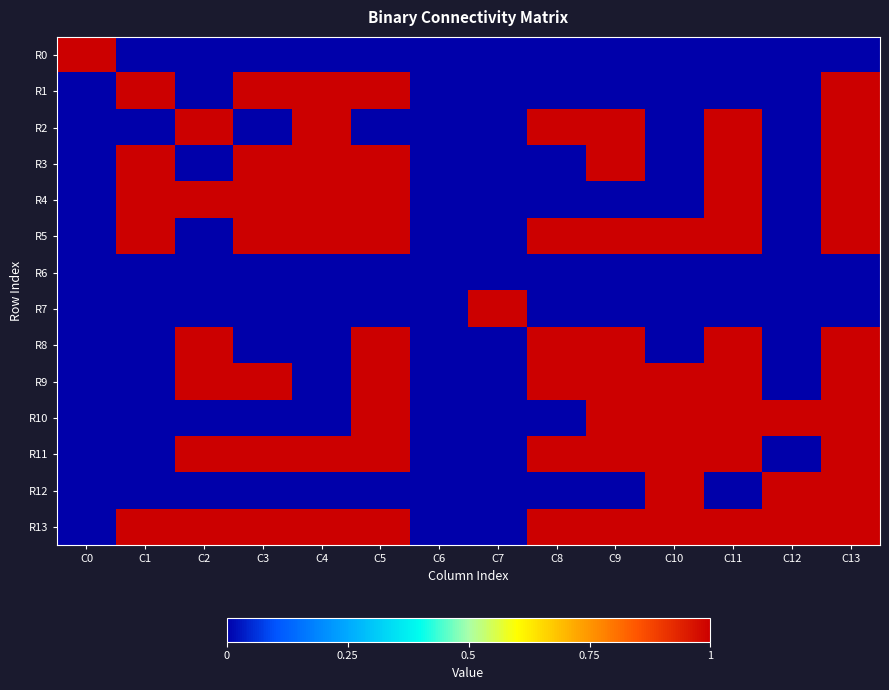

Reading left to right, what are all the values shown in this chart?

R0: C0=1	C1=0	C2=0	C3=0	C4=0	C5=0	C6=0	C7=0	C8=0	C9=0	C10=0	C11=0	C12=0	C13=0
R1: C0=0	C1=1	C2=0	C3=1	C4=1	C5=1	C6=0	C7=0	C8=0	C9=0	C10=0	C11=0	C12=0	C13=1
R2: C0=0	C1=0	C2=1	C3=0	C4=1	C5=0	C6=0	C7=0	C8=1	C9=1	C10=0	C11=1	C12=0	C13=1
R3: C0=0	C1=1	C2=0	C3=1	C4=1	C5=1	C6=0	C7=0	C8=0	C9=1	C10=0	C11=1	C12=0	C13=1
R4: C0=0	C1=1	C2=1	C3=1	C4=1	C5=1	C6=0	C7=0	C8=0	C9=0	C10=0	C11=1	C12=0	C13=1
R5: C0=0	C1=1	C2=0	C3=1	C4=1	C5=1	C6=0	C7=0	C8=1	C9=1	C10=1	C11=1	C12=0	C13=1
R6: C0=0	C1=0	C2=0	C3=0	C4=0	C5=0	C6=0	C7=0	C8=0	C9=0	C10=0	C11=0	C12=0	C13=0
R7: C0=0	C1=0	C2=0	C3=0	C4=0	C5=0	C6=0	C7=1	C8=0	C9=0	C10=0	C11=0	C12=0	C13=0
R8: C0=0	C1=0	C2=1	C3=0	C4=0	C5=1	C6=0	C7=0	C8=1	C9=1	C10=0	C11=1	C12=0	C13=1
R9: C0=0	C1=0	C2=1	C3=1	C4=0	C5=1	C6=0	C7=0	C8=1	C9=1	C10=1	C11=1	C12=0	C13=1
R10: C0=0	C1=0	C2=0	C3=0	C4=0	C5=1	C6=0	C7=0	C8=0	C9=1	C10=1	C11=1	C12=1	C13=1
R11: C0=0	C1=0	C2=1	C3=1	C4=1	C5=1	C6=0	C7=0	C8=1	C9=1	C10=1	C11=1	C12=0	C13=1
R12: C0=0	C1=0	C2=0	C3=0	C4=0	C5=0	C6=0	C7=0	C8=0	C9=0	C10=1	C11=0	C12=1	C13=1
R13: C0=0	C1=1	C2=1	C3=1	C4=1	C5=1	C6=0	C7=0	C8=1	C9=1	C10=1	C11=1	C12=1	C13=1